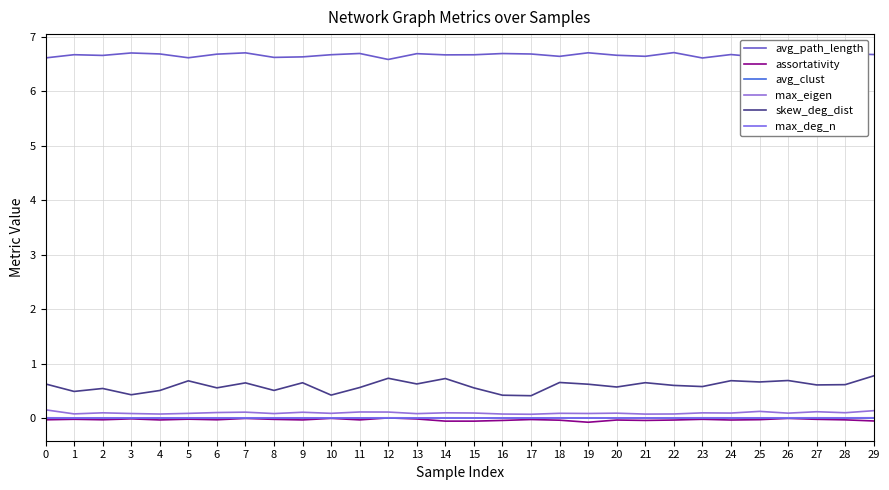

How many lines are shown in the chart?

6